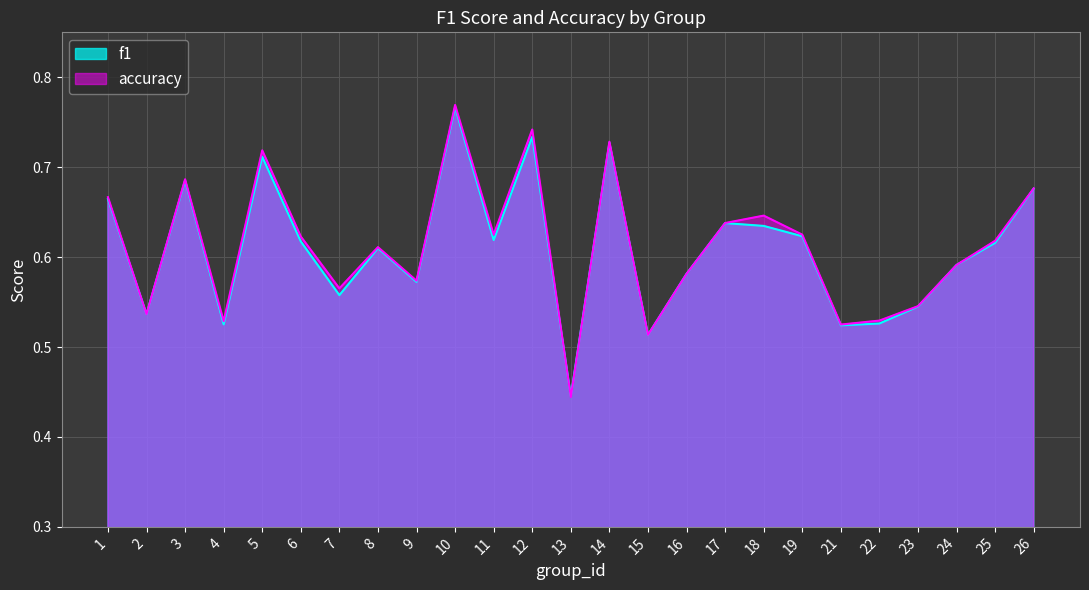

Reading left to right, what are all the values shown in this chart?

f1: 1=0.7	2=0.5	3=0.7	4=0.5	5=0.7	6=0.6	7=0.6	8=0.6	9=0.6	10=0.8	11=0.6	12=0.7	13=0.4	14=0.7	15=0.5	16=0.6	17=0.6	18=0.6	19=0.6	21=0.5	22=0.5	23=0.5	24=0.6	25=0.6	26=0.7
accuracy: 1=0.7	2=0.5	3=0.7	4=0.5	5=0.7	6=0.6	7=0.6	8=0.6	9=0.6	10=0.8	11=0.6	12=0.7	13=0.4	14=0.7	15=0.5	16=0.6	17=0.6	18=0.6	19=0.6	21=0.5	22=0.5	23=0.5	24=0.6	25=0.6	26=0.7